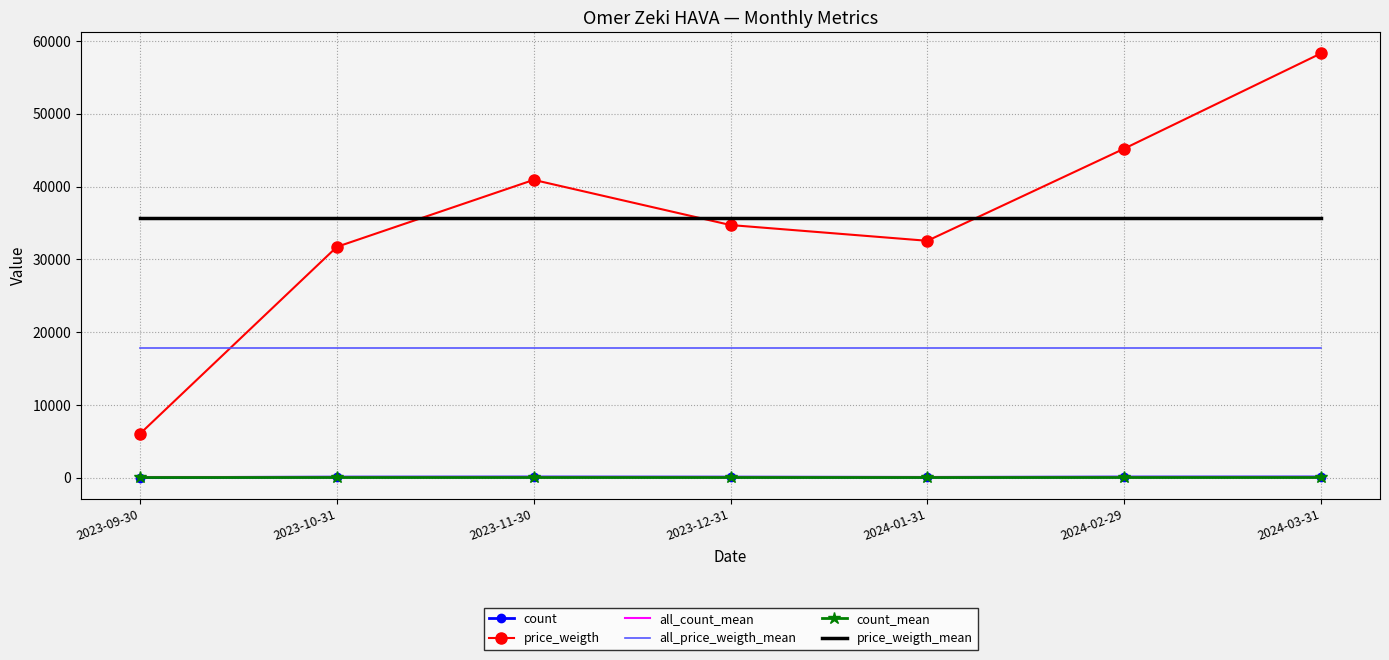

What position from the left is 2024-02-29?

6